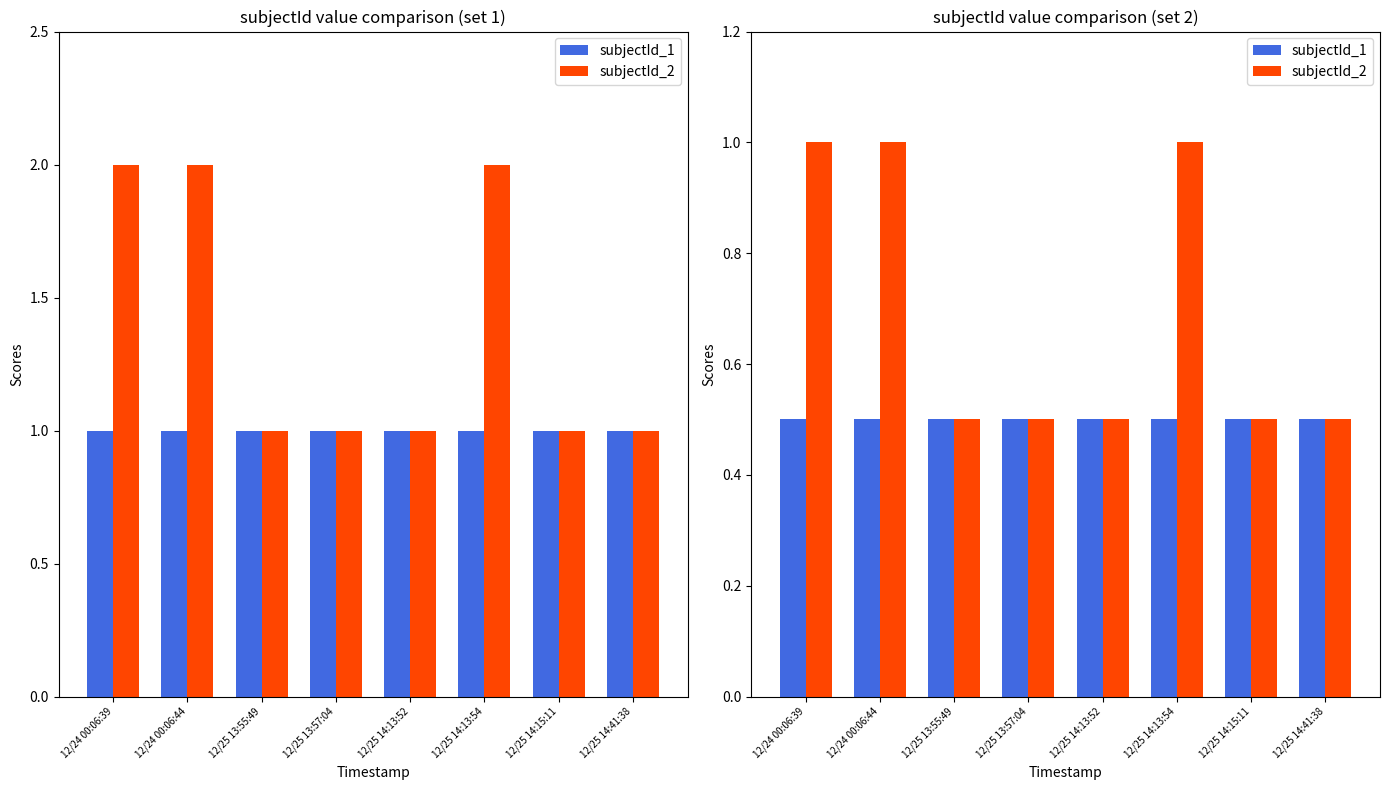

How many bars are there in each group?

2